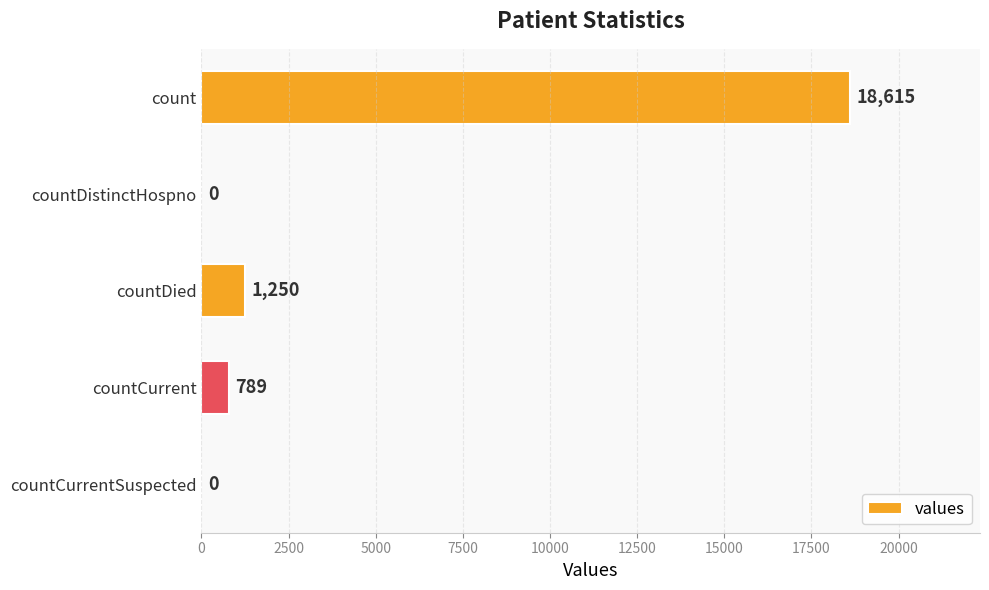

Which has a higher value, count or countDied?

count